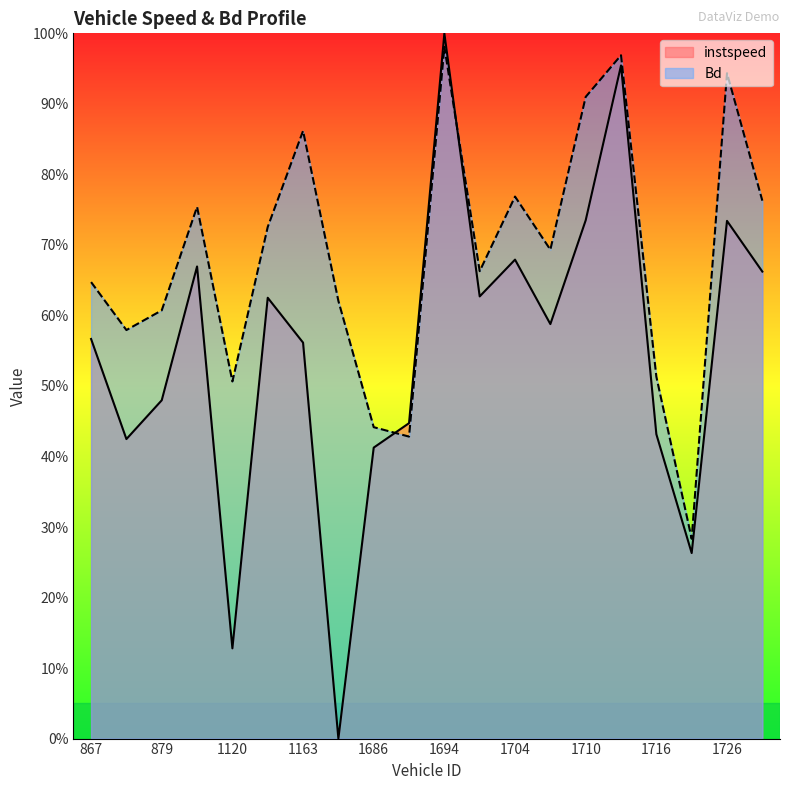

At which category does instspeed reach its first local peak?

892.0